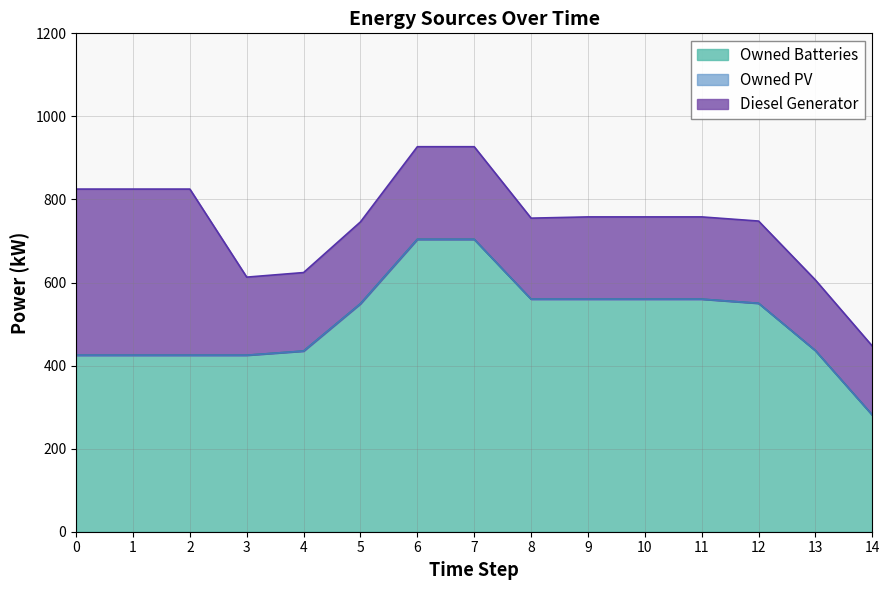

How many lines are shown in the chart?

3